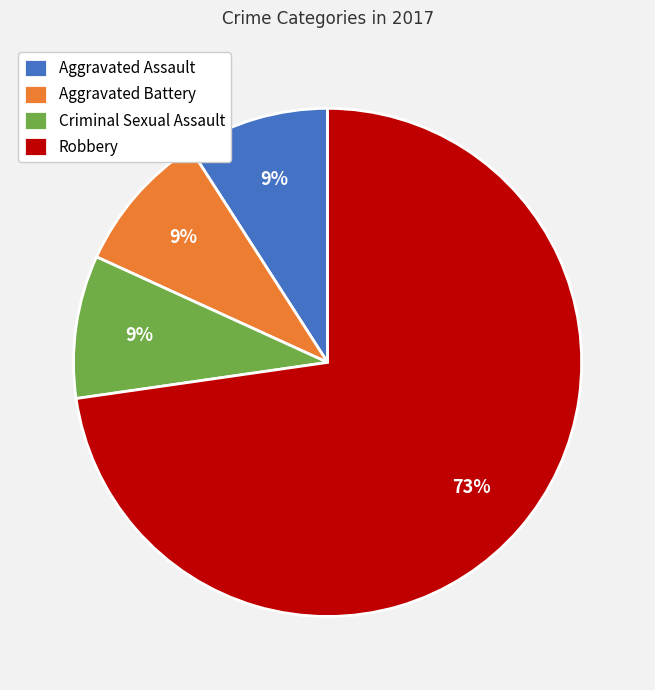

Combined, do Aggravated Assault and Aggravated Battery account for over 50%?

No